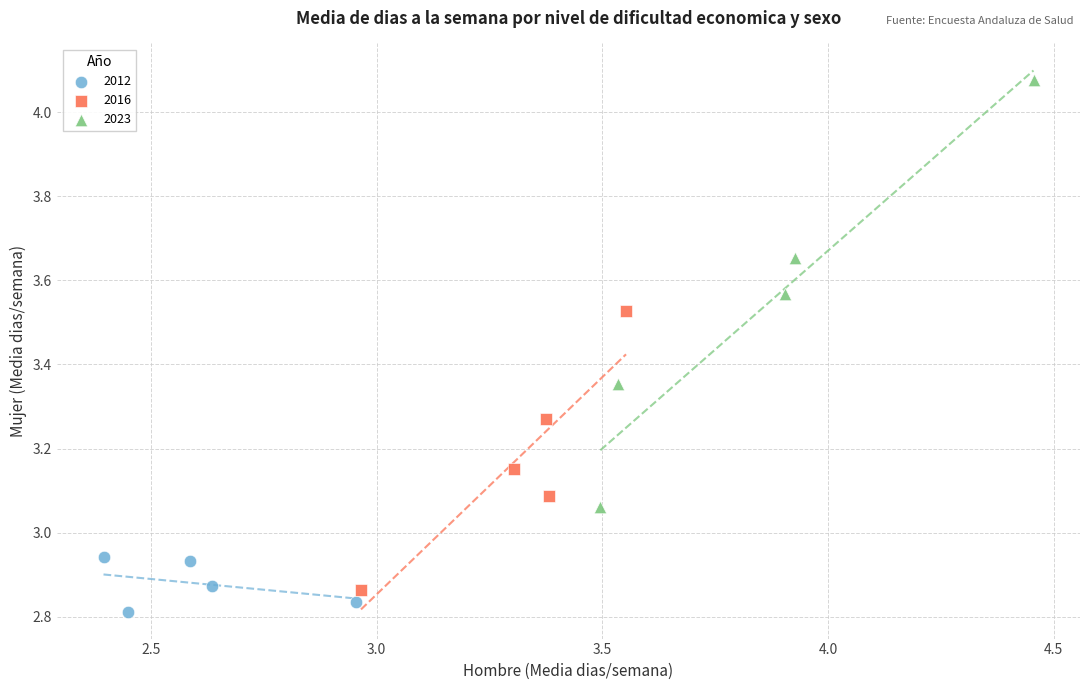

Which series has the largest Y range (max minus min)?

2023